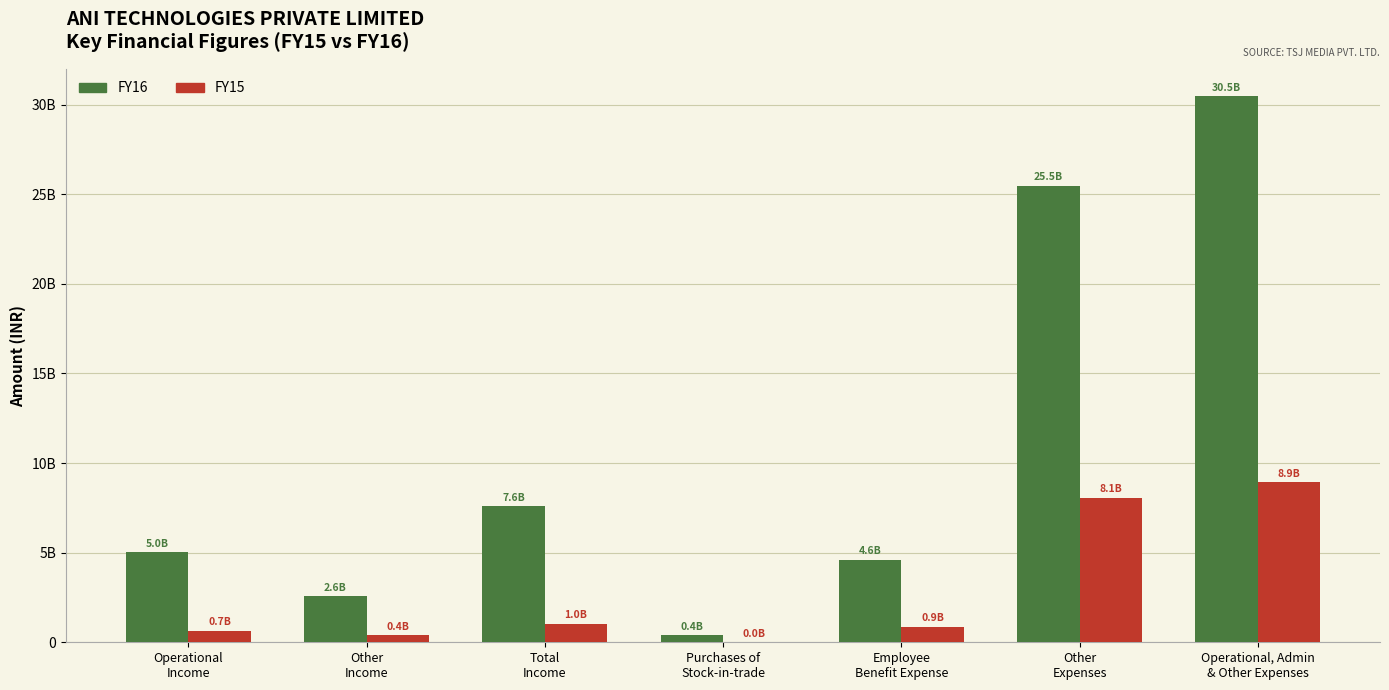

Rank the categories by FY15 value from highest to lowest.

Operational, Admin
& Other Expenses, Other
Expenses, Total
Income, Employee
Benefit Expense, Operational
Income, Other
Income, Purchases of
Stock-in-trade